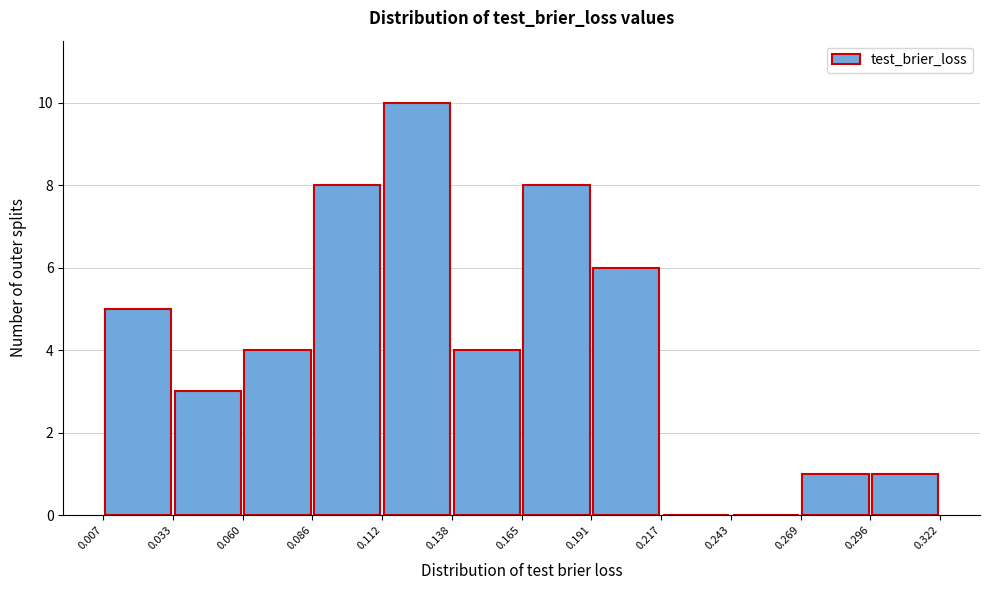

Reading left to right, list every bar in this chart as the range it spans on the x-axis followed by its height. The values are not printed on the chart, so give them approximately, as read against the axis.

0.007 to 0.033: 5
0.033 to 0.060: 3
0.060 to 0.086: 4
0.086 to 0.112: 8
0.112 to 0.138: 10
0.138 to 0.165: 4
0.165 to 0.191: 8
0.191 to 0.217: 6
0.217 to 0.243: 0
0.243 to 0.269: 0
0.269 to 0.296: 1
0.296 to 0.322: 1